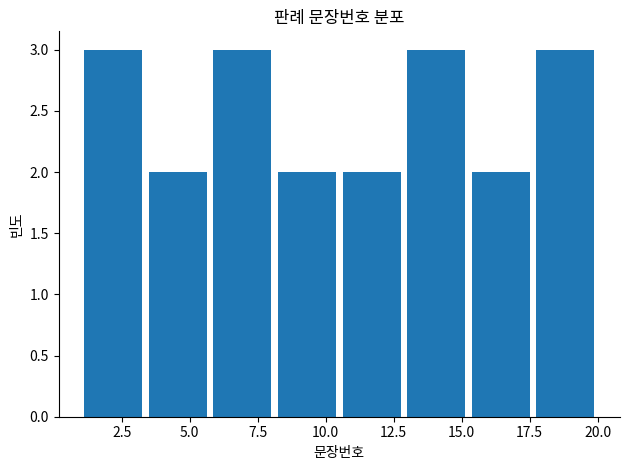

Reading left to right, transcribe this chart: for each bar, give the range it covers on the x-axis and its height. Neither the bar edges nor the heights are printed on the chart, so give them approximately, as read against the axes.

1.0 to 3.5: 3
3.5 to 6.0: 2
6.0 to 8.0: 3
8.0 to 10.5: 2
10.5 to 13.0: 2
13.0 to 15.5: 3
15.5 to 17.5: 2
17.5 to 20.0: 3